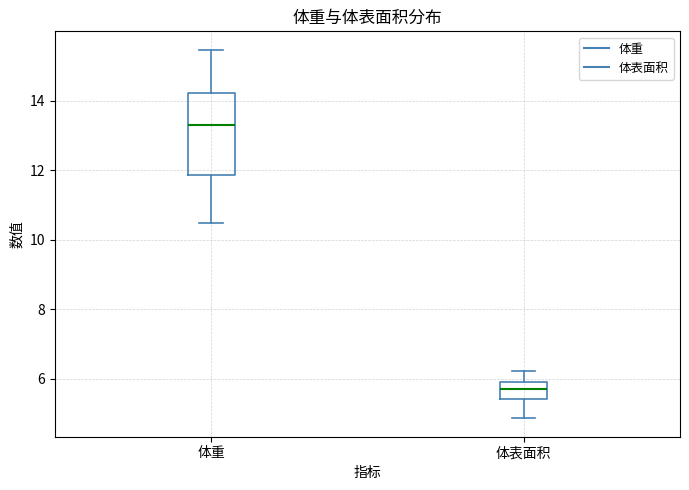

Where does the upper whisker of the box for 体表面积 end on the y-axis? The values are not printed on the chart, so give them approximately, as read against the axis.

6.2